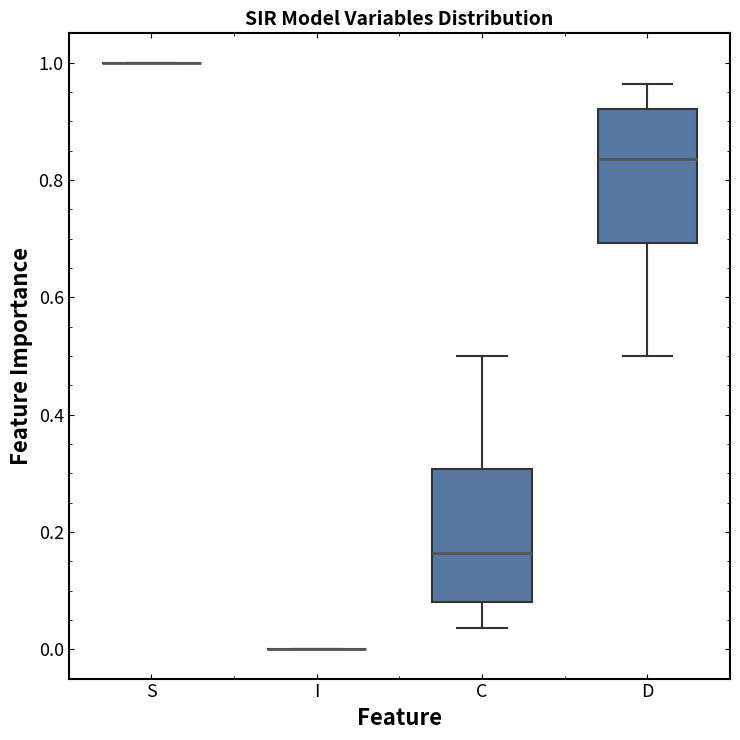

Reading left to right, read every box against the y-axis: the position of its median line, the range the box covers, and the ends of its whiskers. The values are not printed on the chart, so give them approximately, as read against the axis.

S: box collapsed to a line at 1.00, whiskers 1.00 to 1.00
I: box collapsed to a line at 0.00, whiskers 0.00 to 0.00
C: median 0.16, box 0.08 to 0.30, whiskers 0.04 to 0.50
D: median 0.84, box 0.70 to 0.92, whiskers 0.50 to 0.96